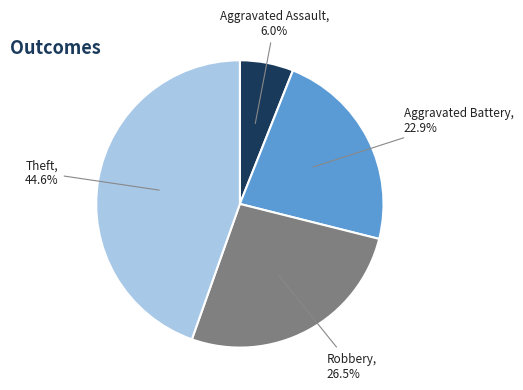

Is there a majority slice in this chart?

No